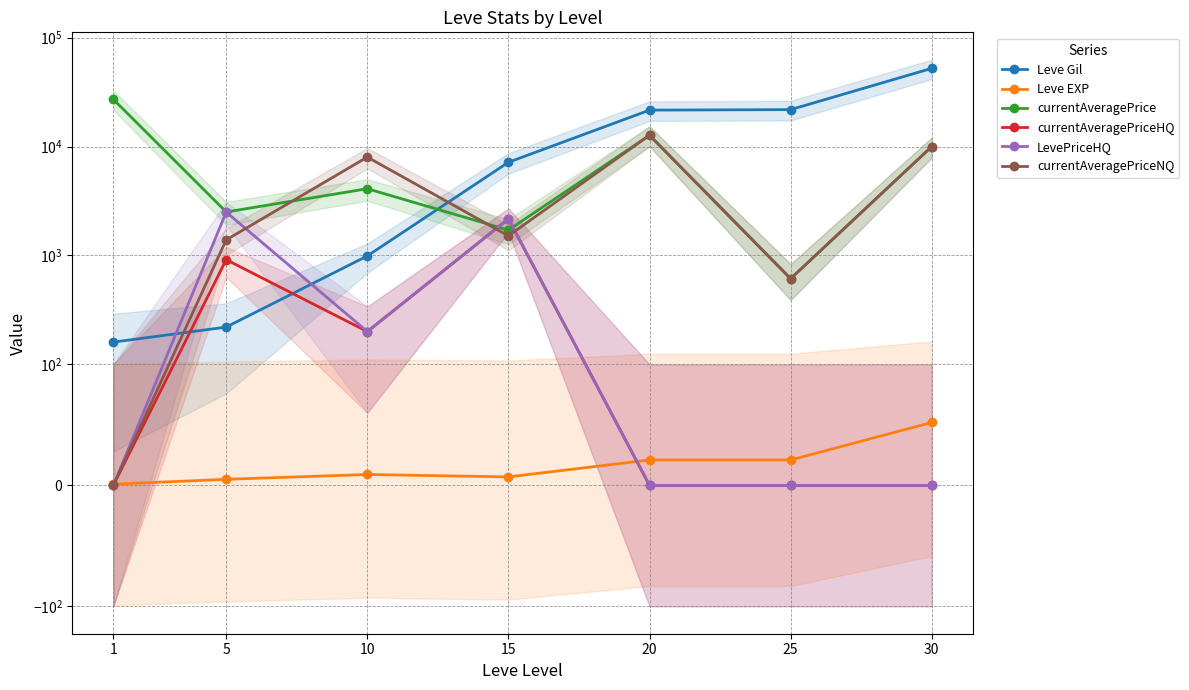

What is the total value across all series at 25?

23075